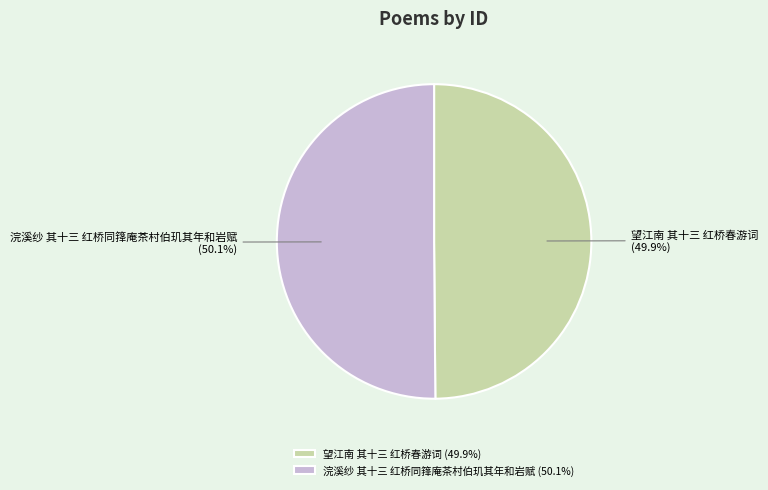

True or false: 望江南 其十三 红桥春游词 accounts for 50% of the total.

True